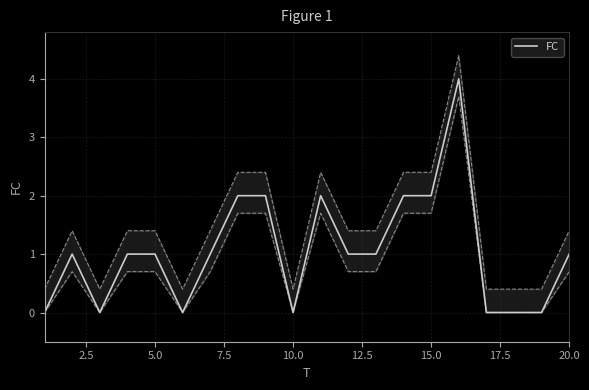

What is the maximum value for FC?

4